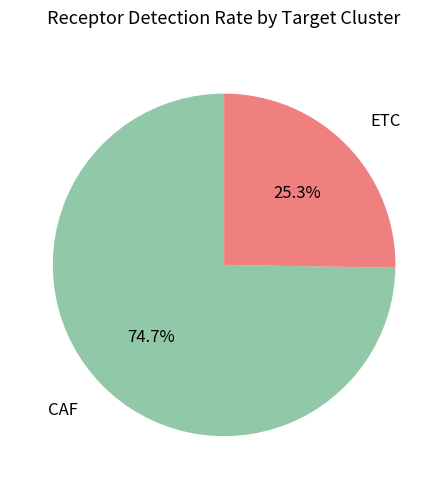

Count the number of slices in the pie.

2